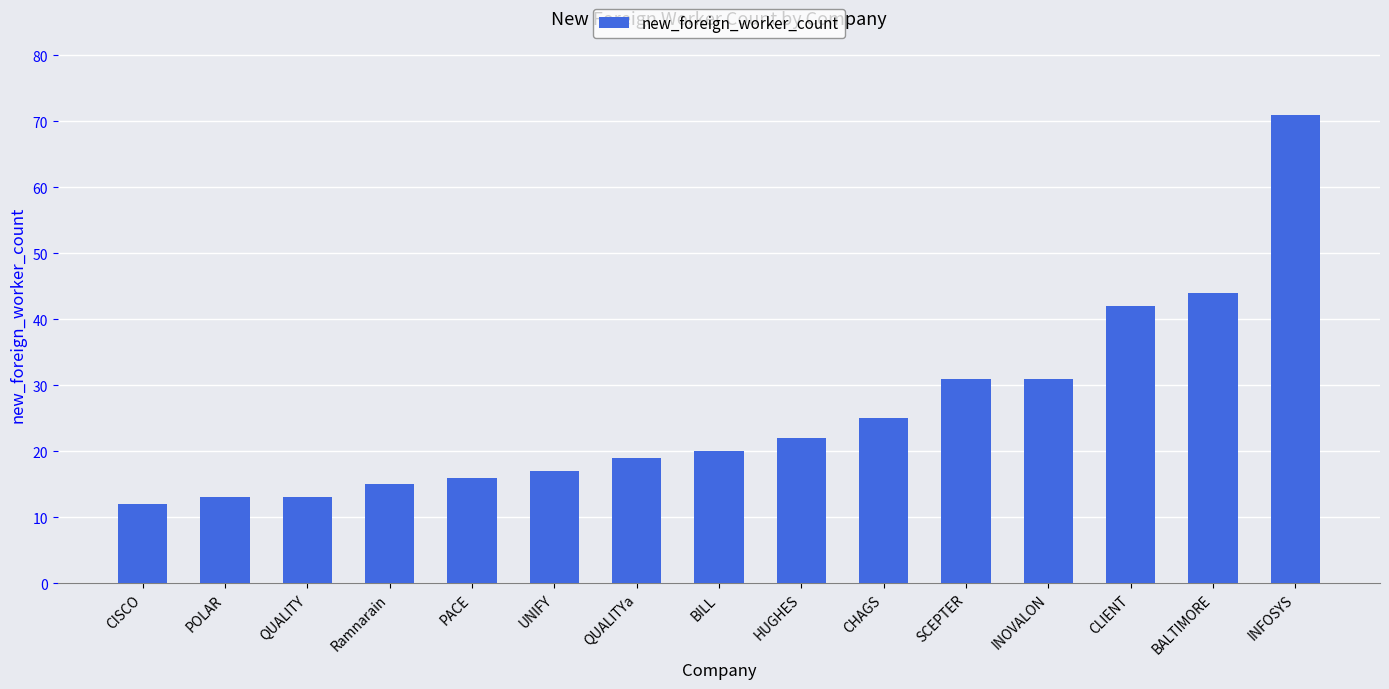

Which label corresponds to the largest value in the chart?

INFOSYS